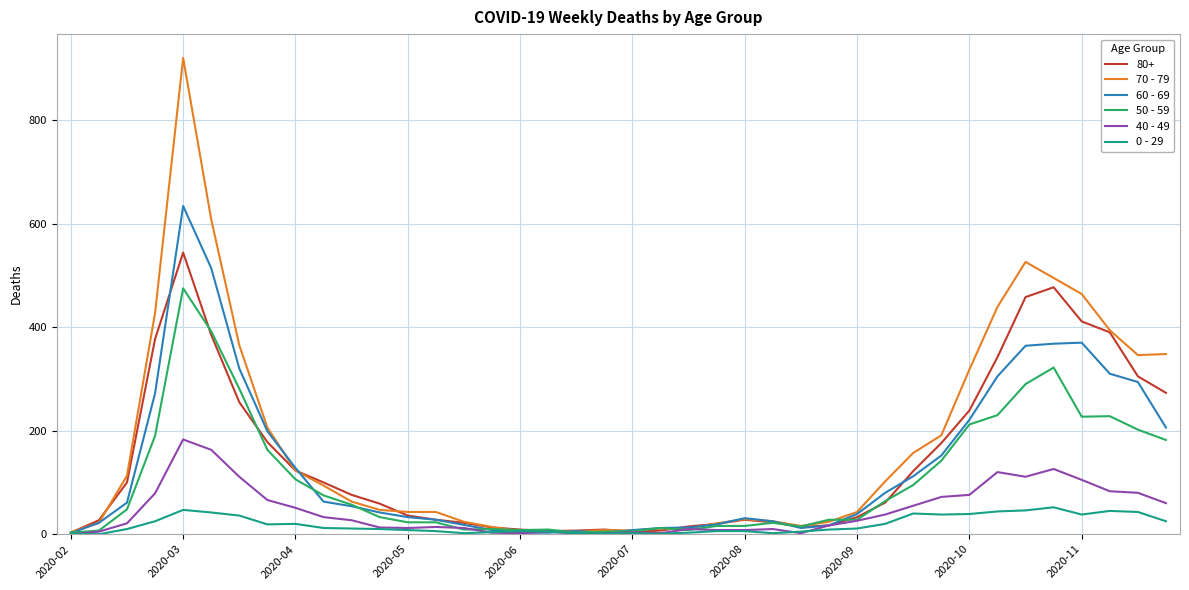

Rank the series by their maximum value, from lowest to highest.

0 - 29, 40 - 49, 50 - 59, 80+, 60 - 69, 70 - 79